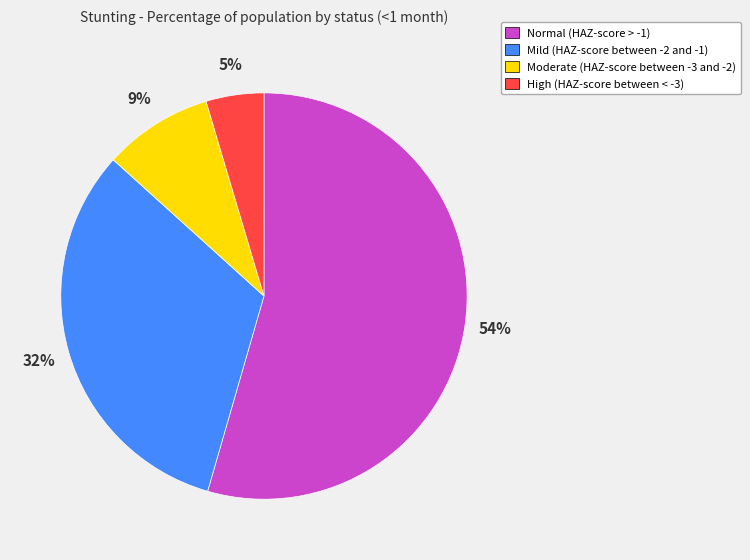

What is the smallest slice in the pie chart?

High (HAZ-score between < -3)